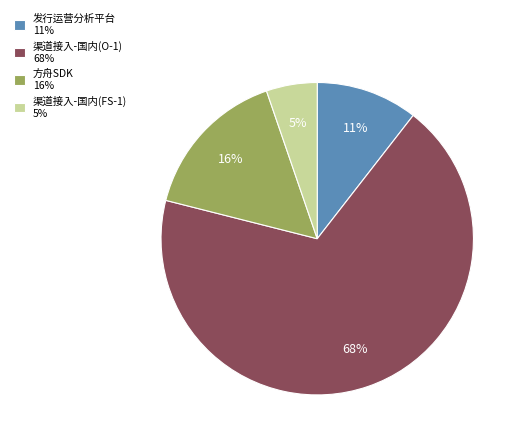

To the nearest percent, what percentage of the pie is 渠道接入-国内(O-1) 68%?

68%